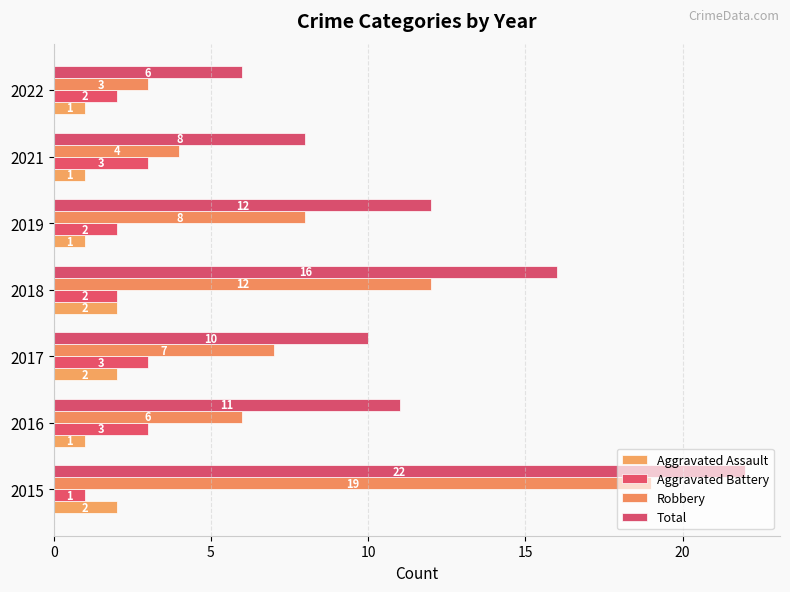

How many data points in Robbery are less than 7?

3